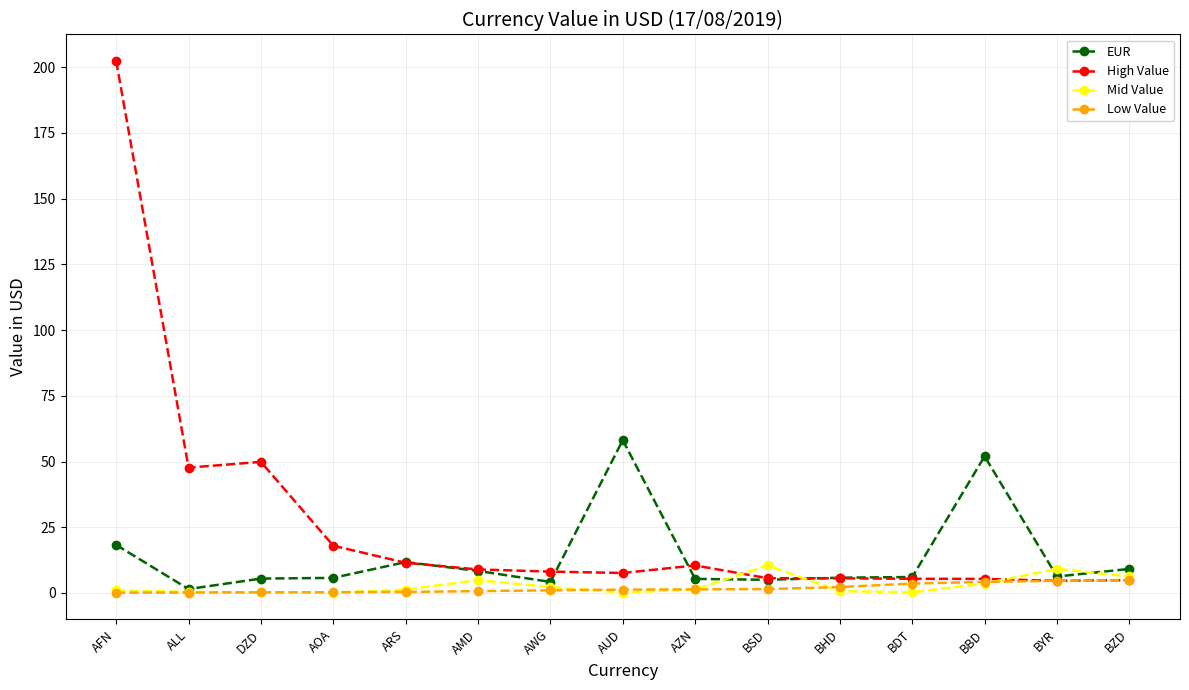

True or false: EUR has a value of 5.3 at AZN.

True